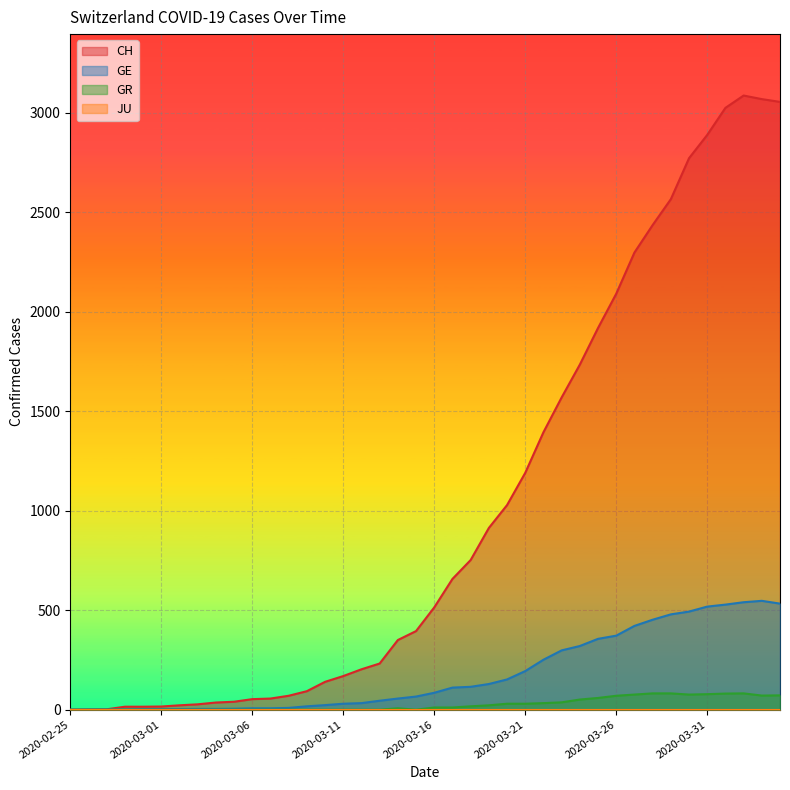

True or false: GE and GR intersect in this chart.

False